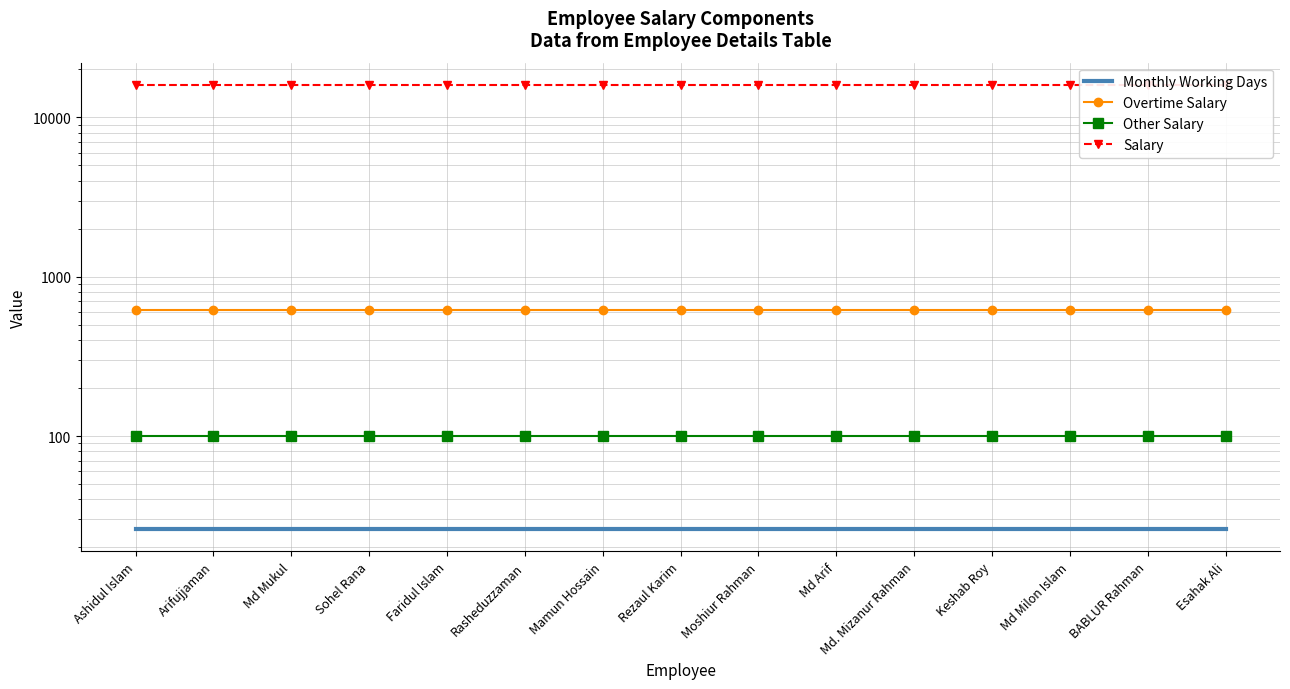

How many series are shown in this chart?

4